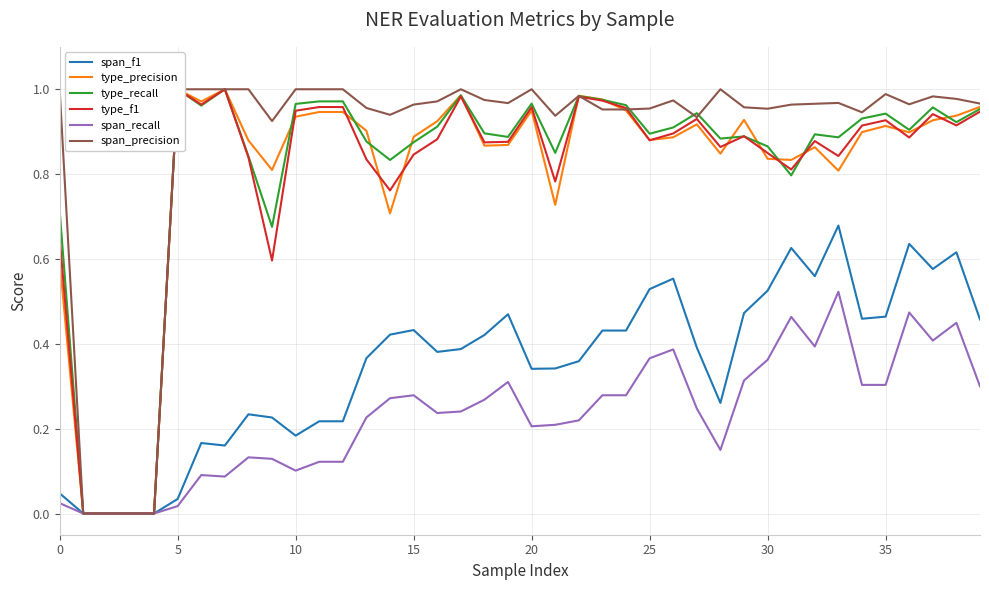

What is the total value across all series at 9?

3.4